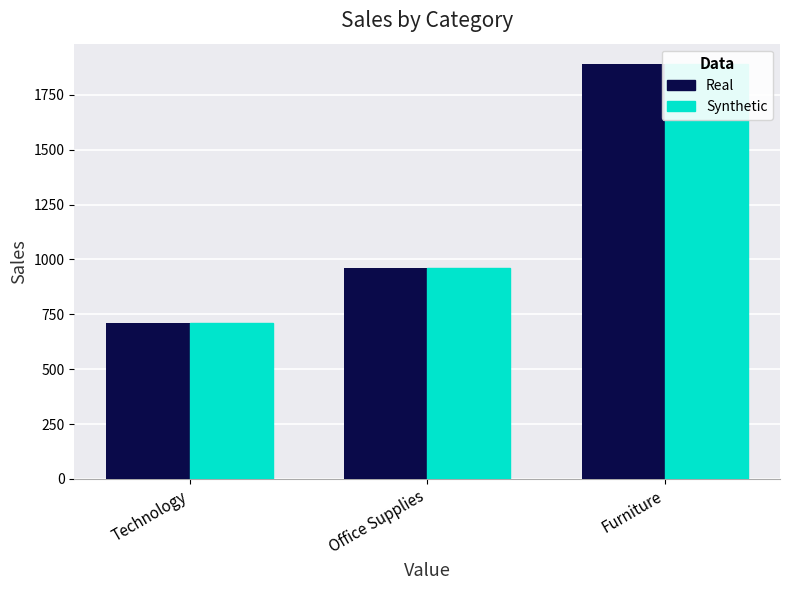

What is the total value across all series at Furniture?

3777.8